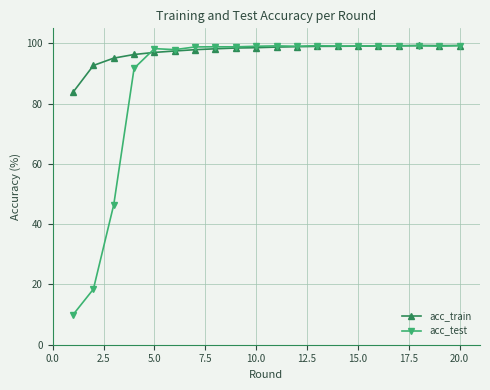

List the series in order of their overall mean, lowest first.

acc_test, acc_train